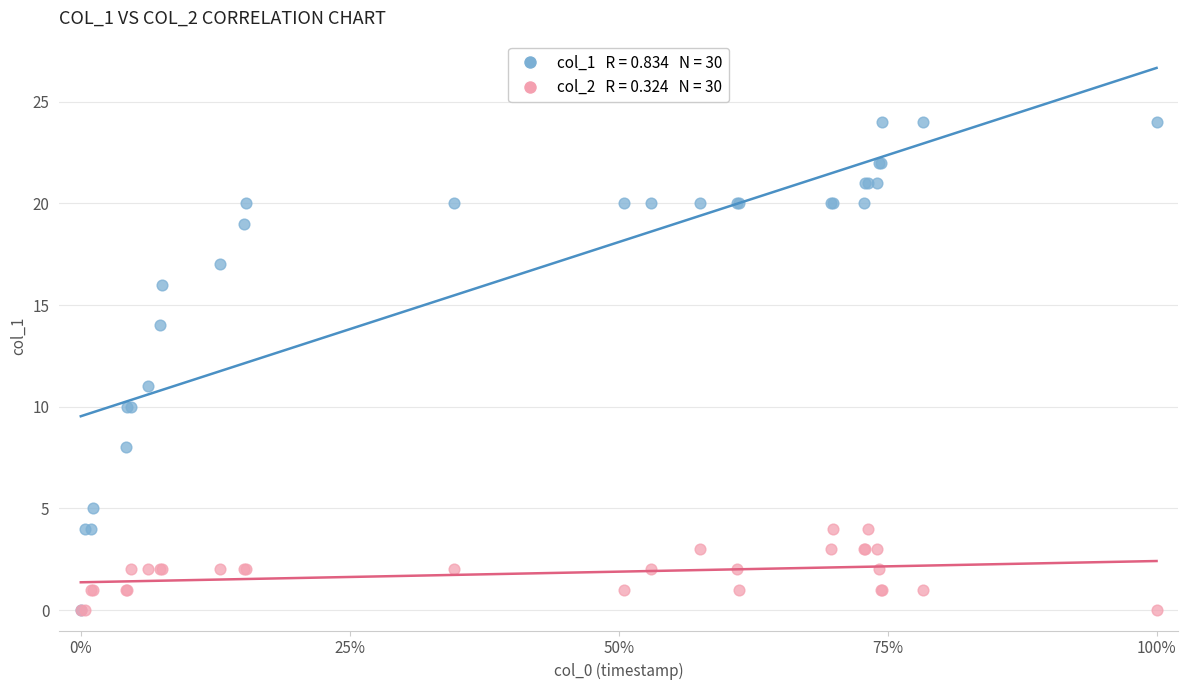

Across all series, what Y value is closest to 12?

11